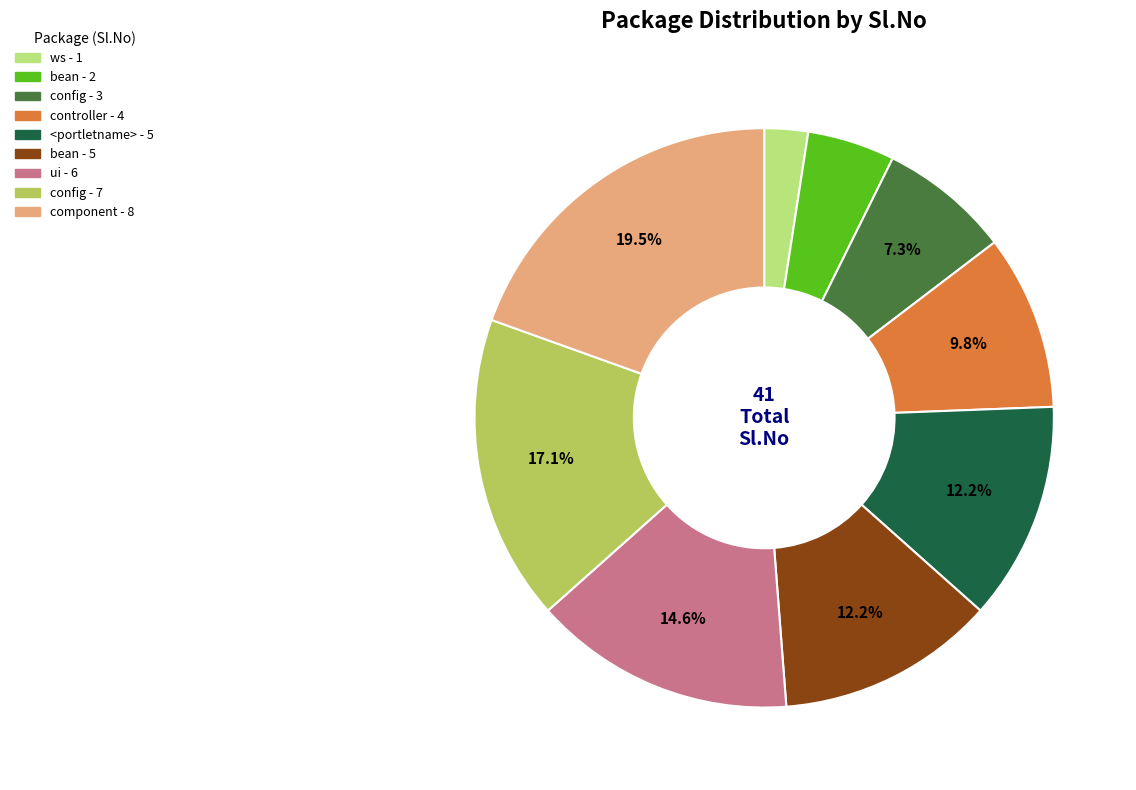

Which has a higher value, component - 8 or <portletname> - 5?

component - 8